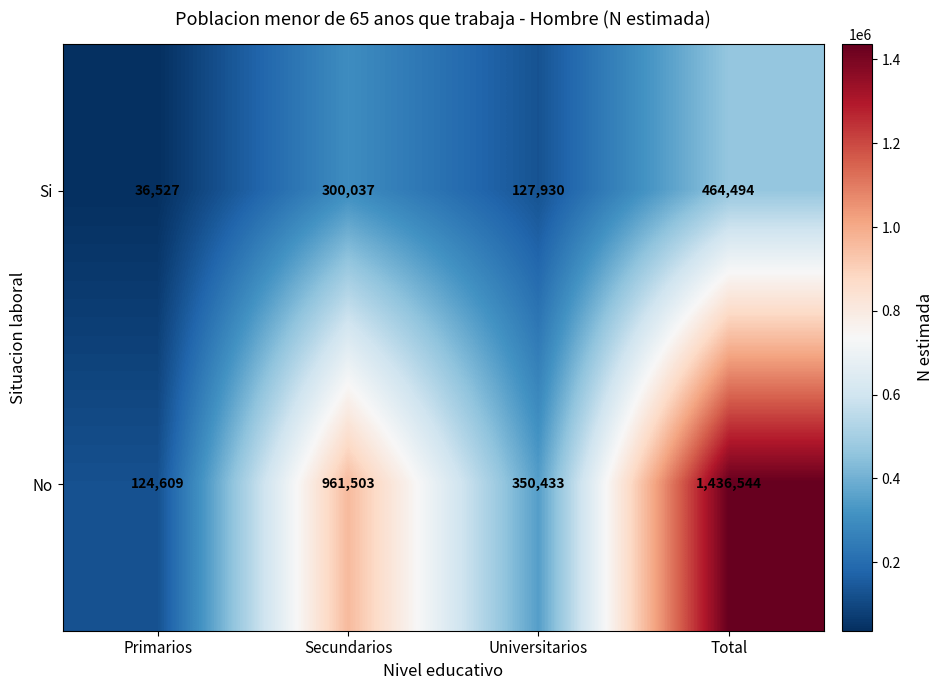

Rank the series by their maximum value, from lowest to highest.

Si, No